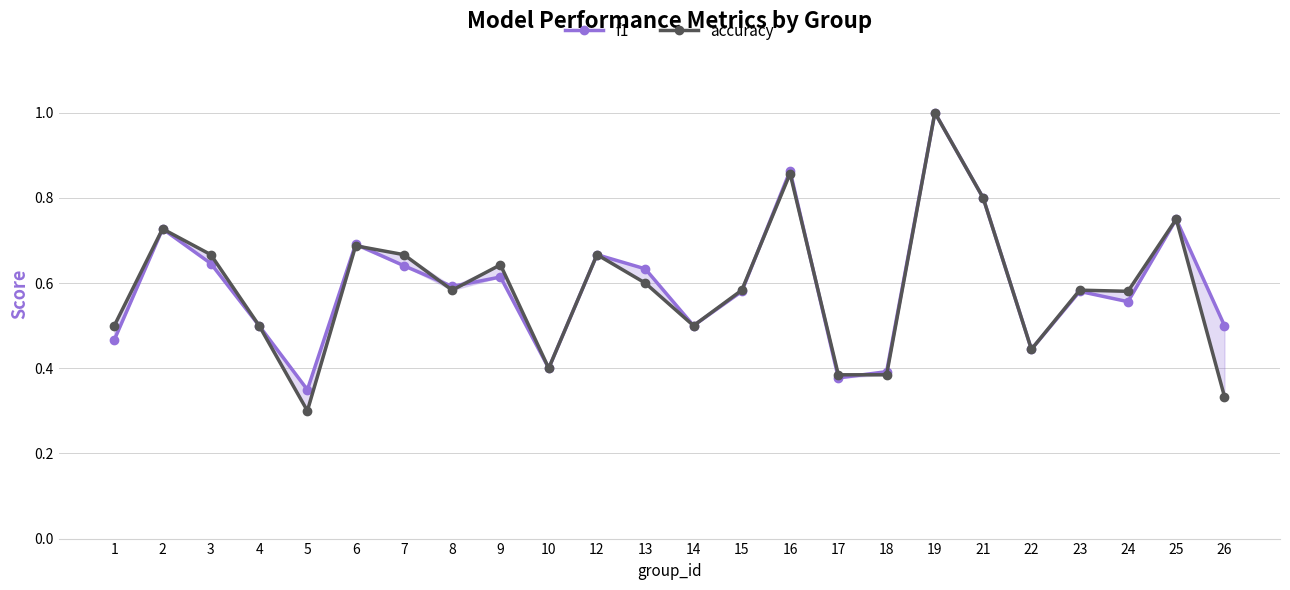

Does the chart have visible grid lines?

Yes